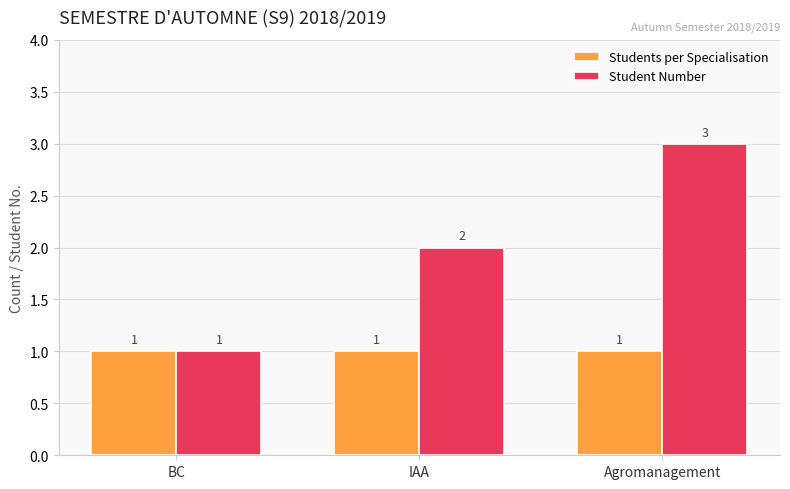

Reading left to right, transcribe all the data shown in this chart.

Students per Specialisation: BC=1	IAA=1	Agromanagement=1
Student Number: BC=1	IAA=2	Agromanagement=3